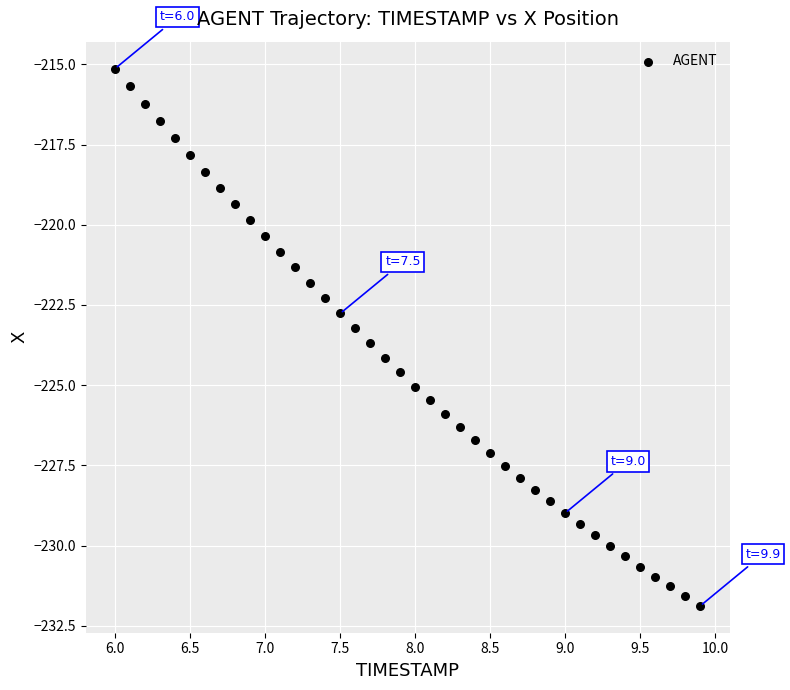

What is the range of Y values (max minus min)?

16.8